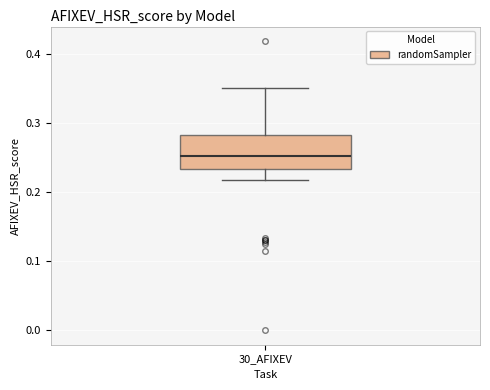

Where does the lower whisker of the box for 30_AFIXEV end on the y-axis? The values are not printed on the chart, so give them approximately, as read against the axis.

0.22